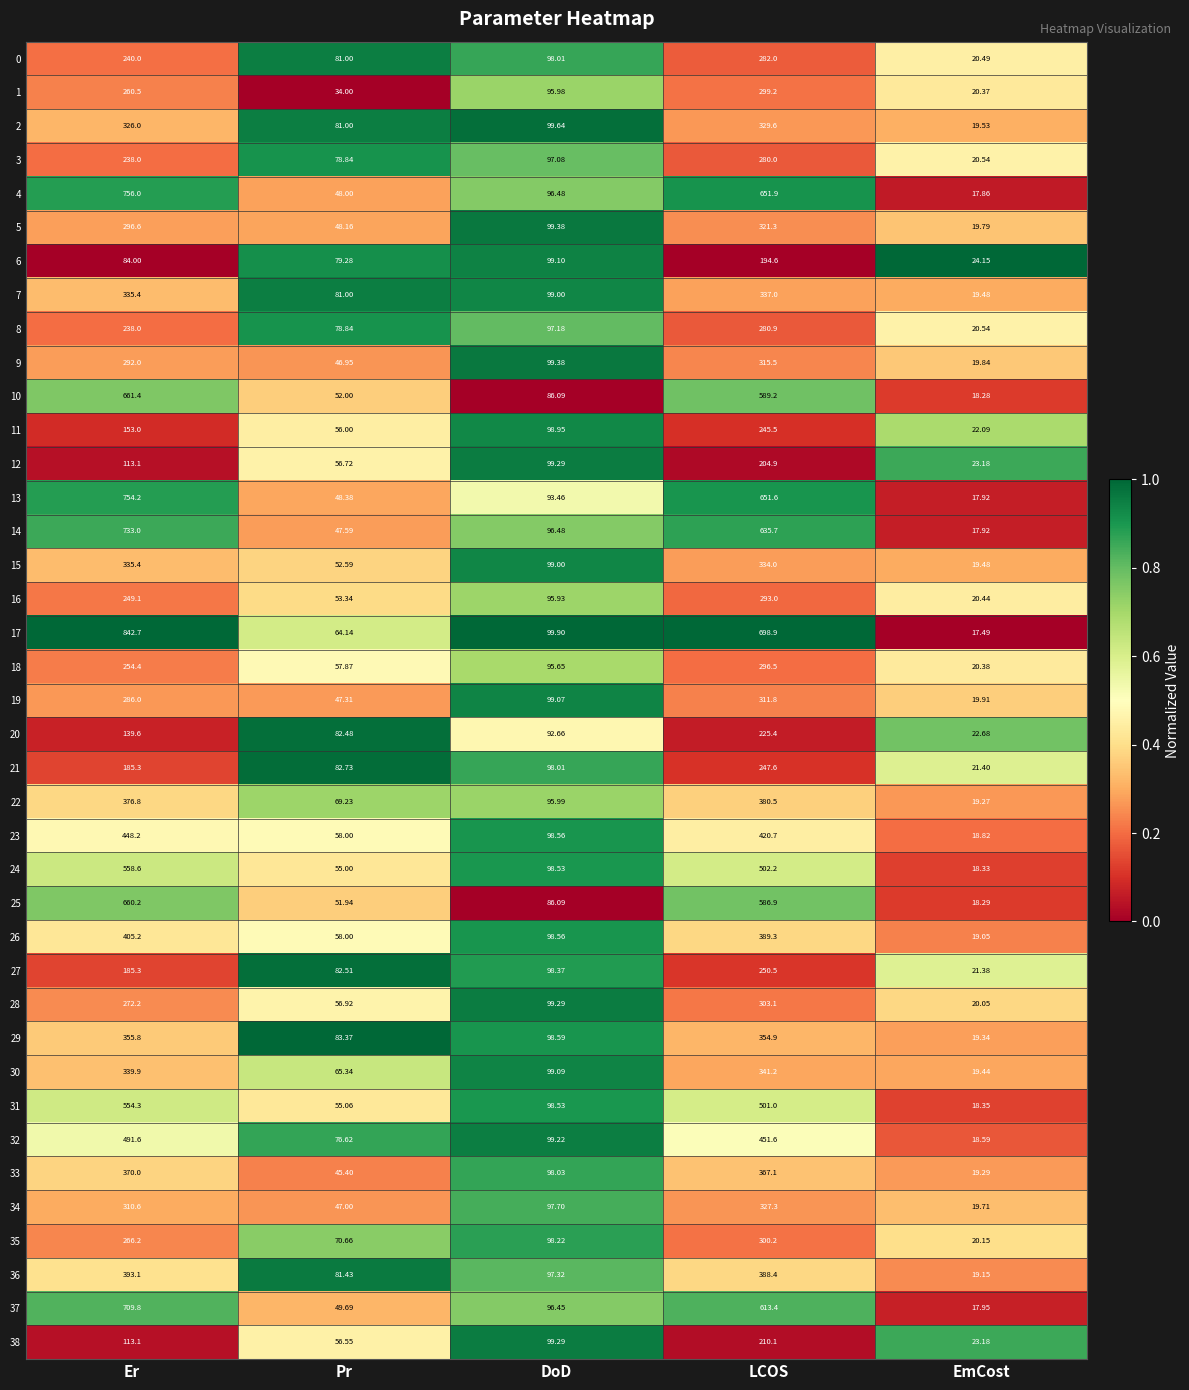

Rank the categories by 36 value from lowest to highest.

EmCost, Pr, DoD, LCOS, Er